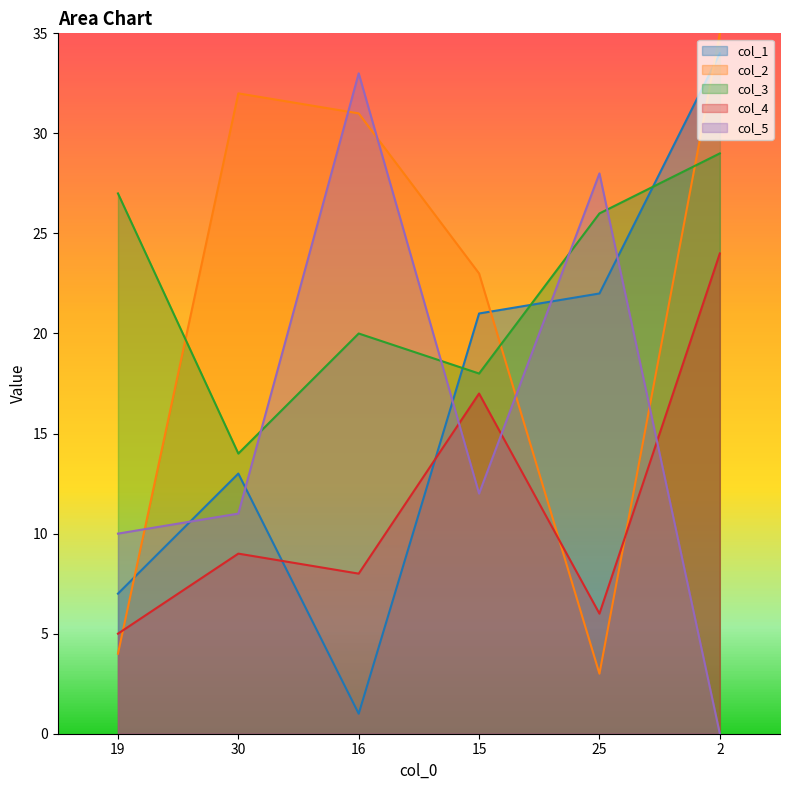

How many data points in col_5 are less than 12?

3